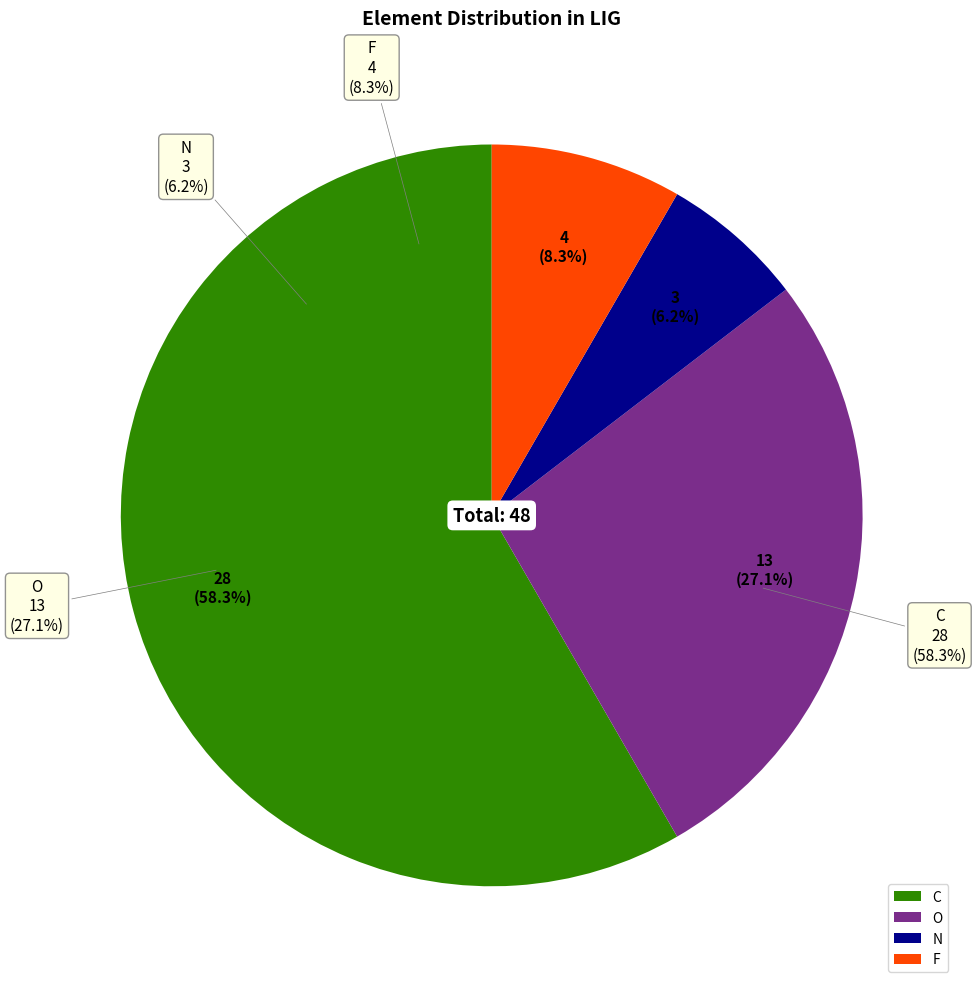

Which slice is the smallest?

N